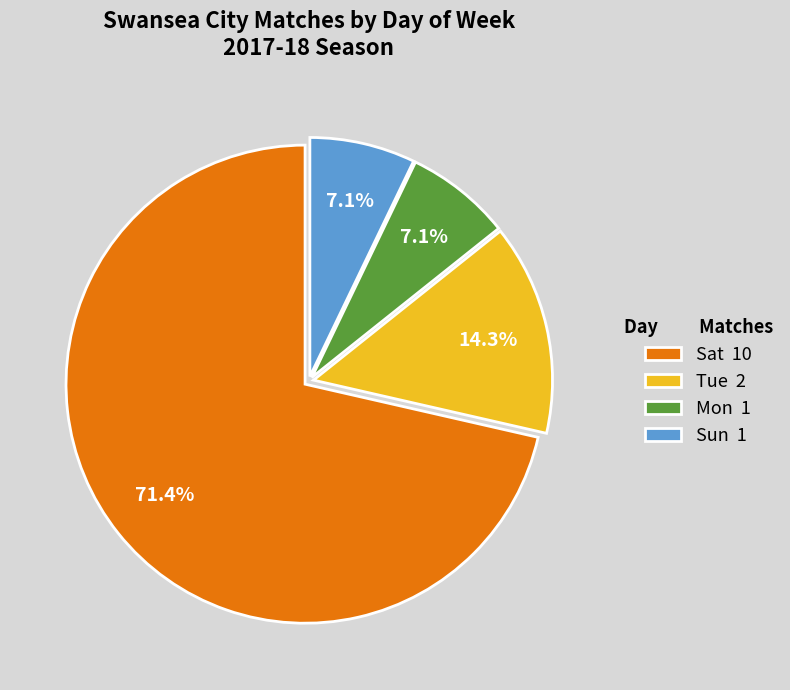

To the nearest percent, what is the difference between the largest and smallest slice percentages?

64%